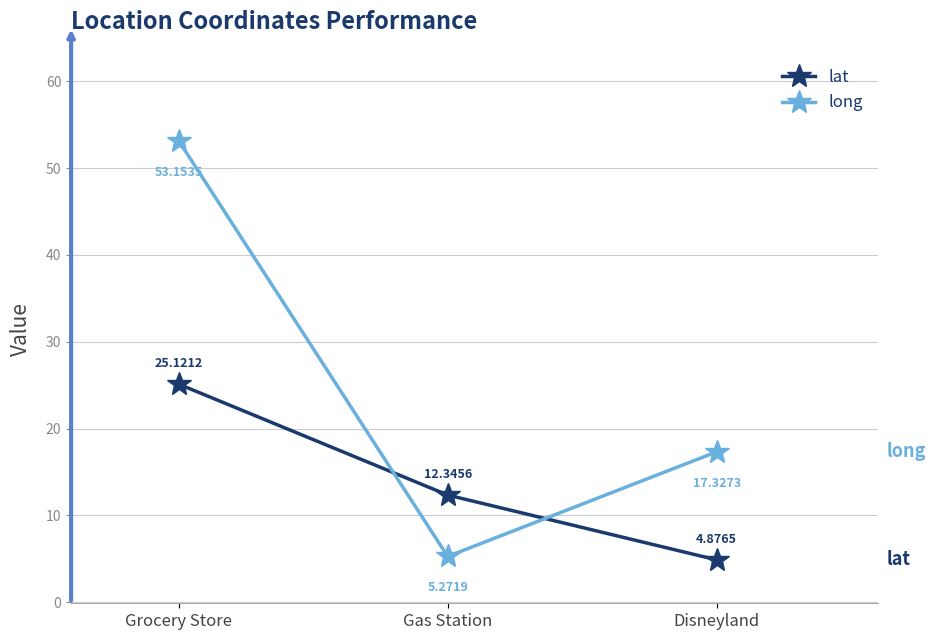

What are all the series names shown in the legend?

lat, long